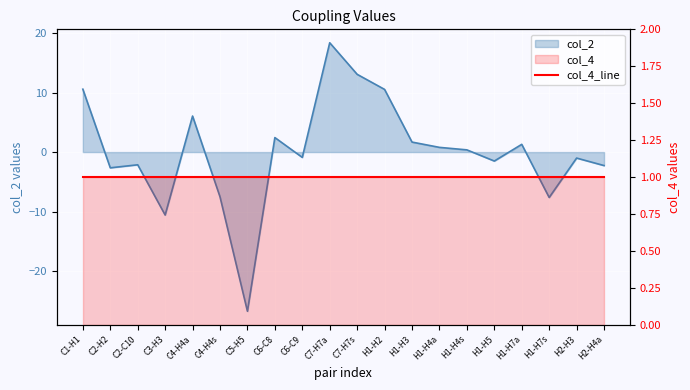

Is it true that the value at H1-H4a is 1.1?

False